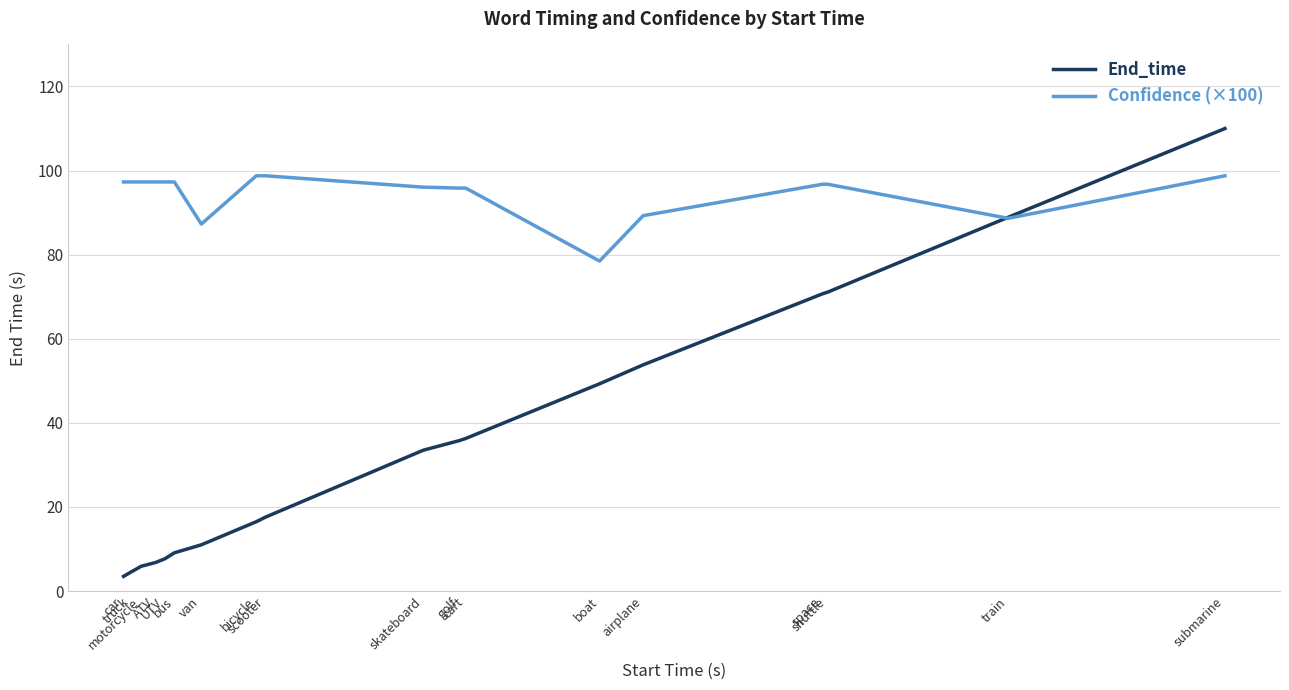

List the series in order of their overall mean, highest first.

Confidence (×100), End_time